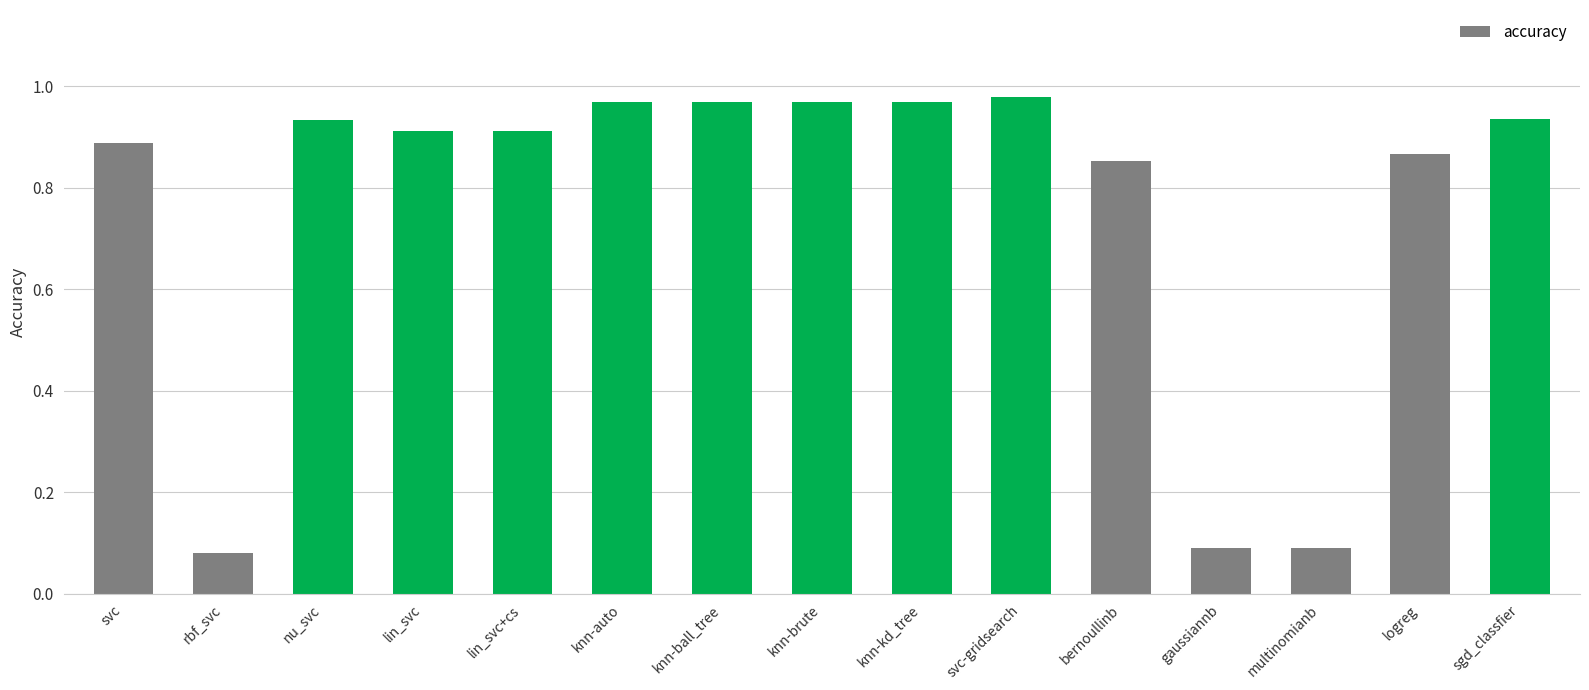

What is the change in value from gaussiannb to sgd_classfier?

+0.8